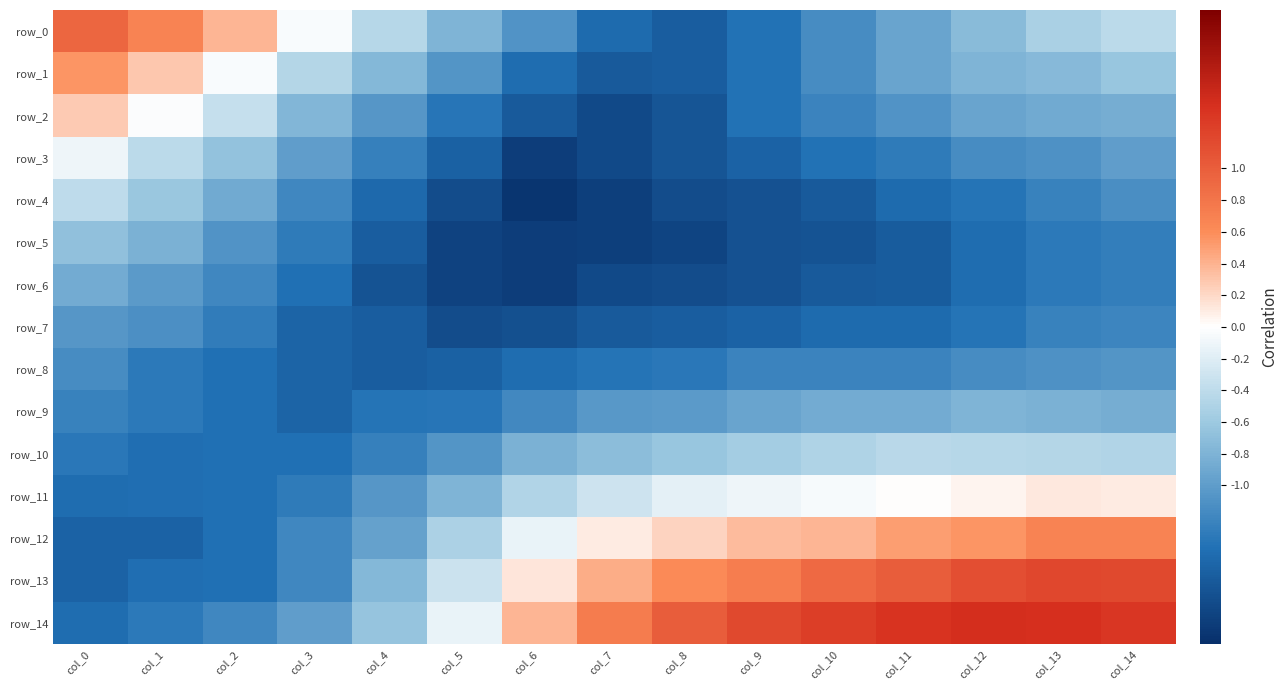

At how many categories does at least one series exceed -1?

15